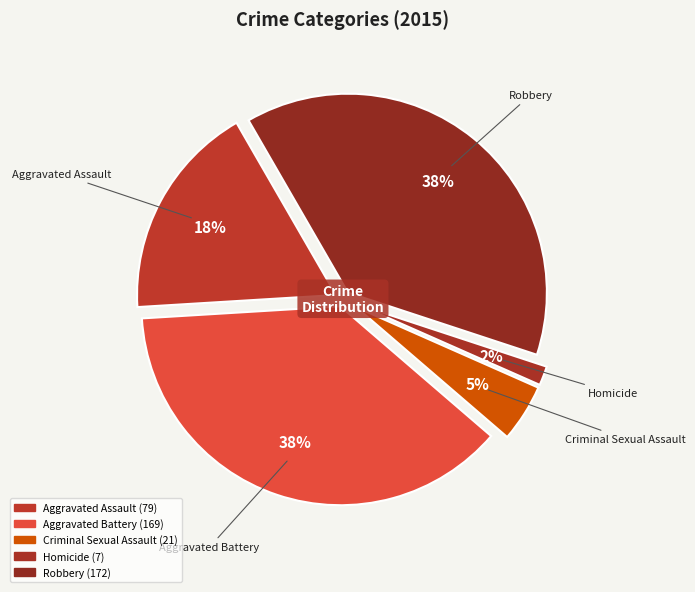

The Aggravated Battery slice represents 32% of the pie. True or false?

False